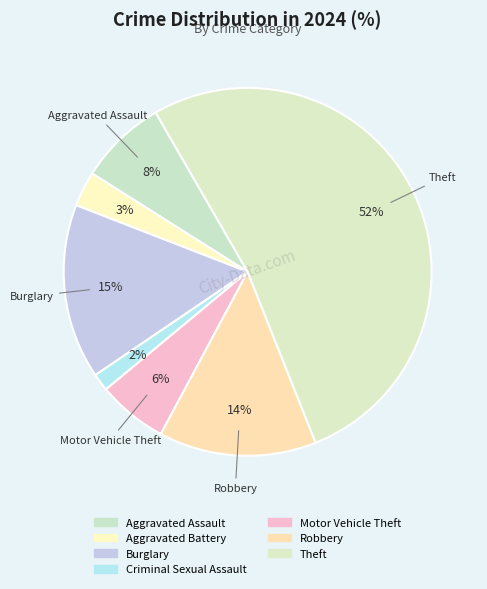

Is it true that Motor Vehicle Theft is 17% of the pie?

False